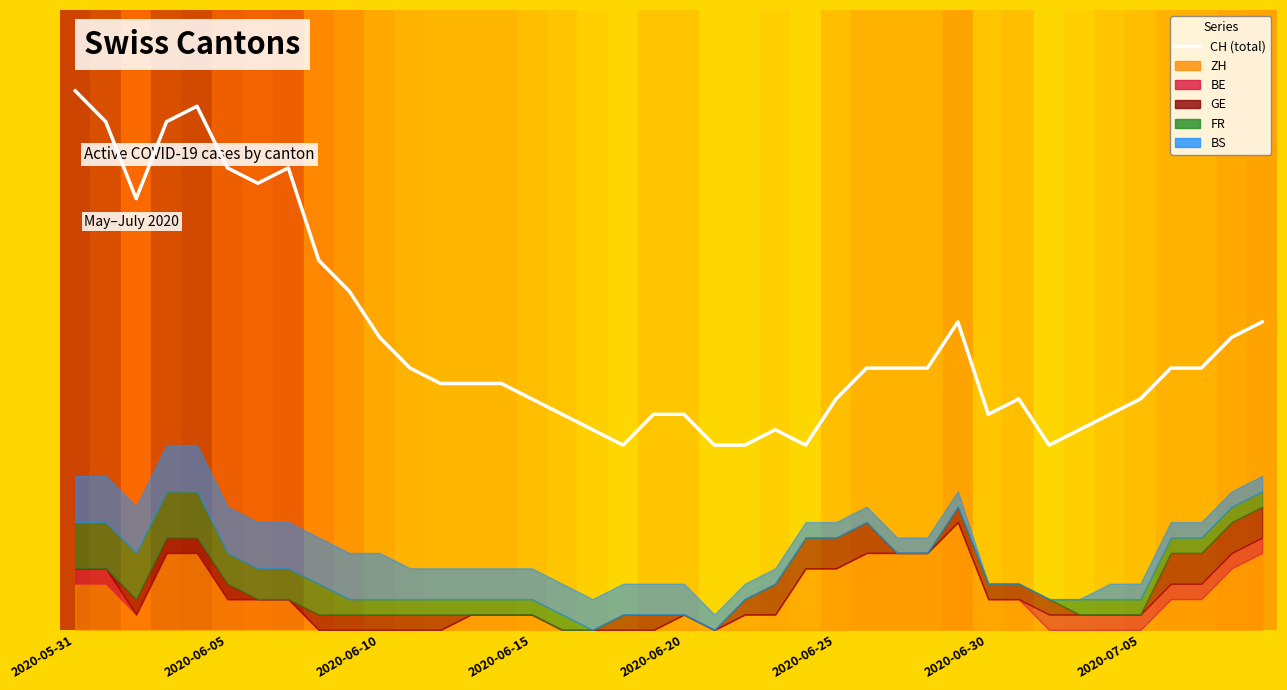

What is the maximum value shown in the chart?

35